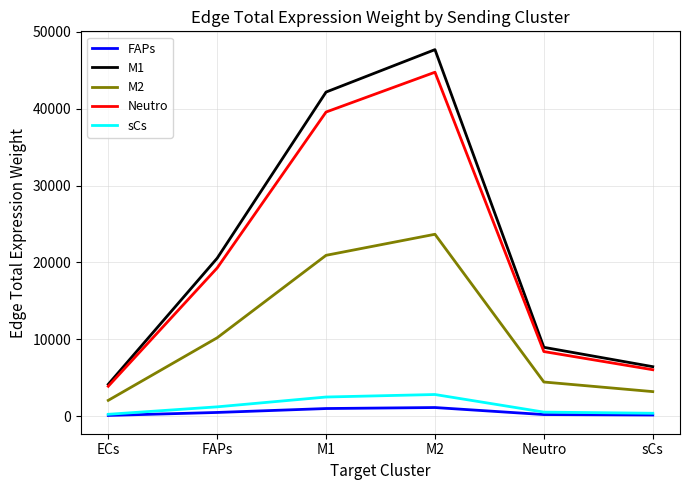

True or false: M1 has more than 0 interior local peaks.

True